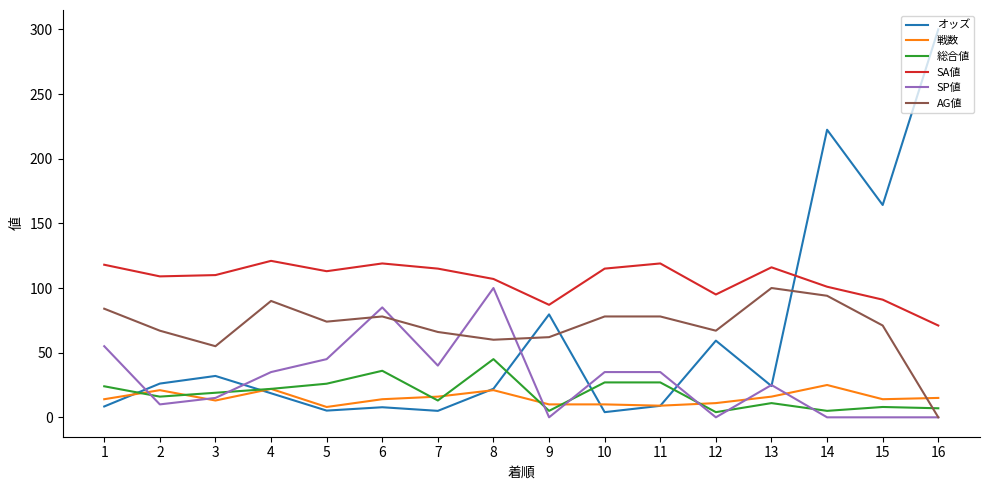

Is this an area chart (filled region under the line)?

No